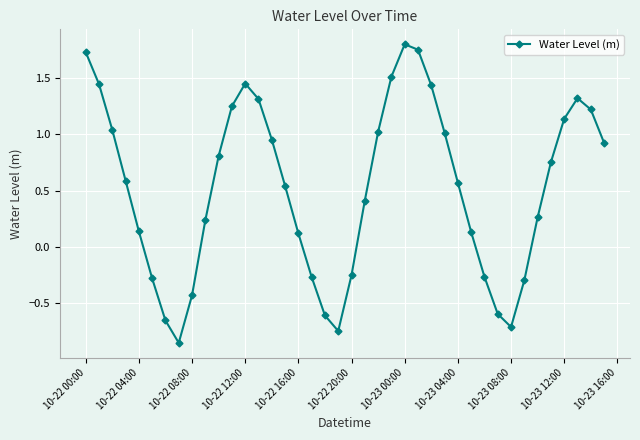

How many values are above zero?

28